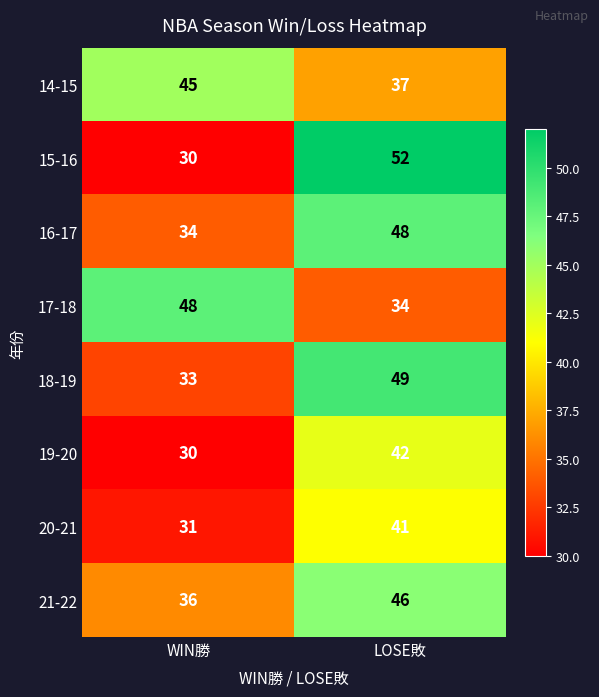

What is the greatest value displayed?

52